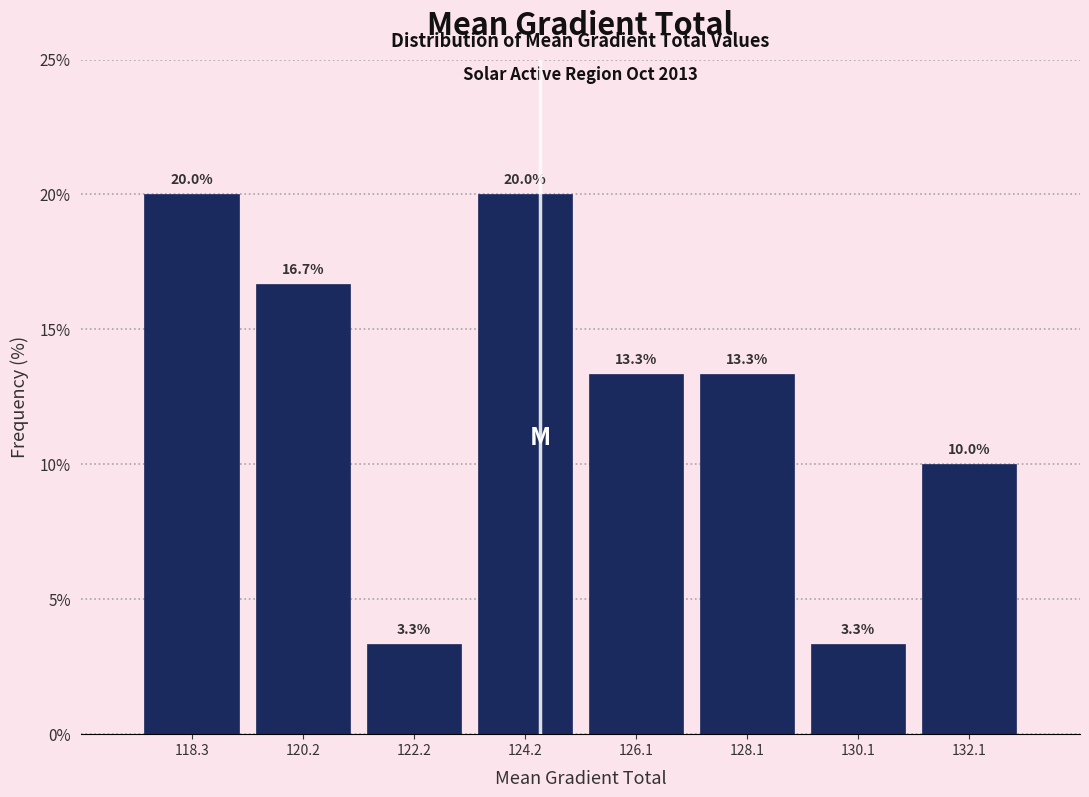

Reading left to right, list every bar in this chart as the range it spans on the x-axis followed by its height. The bar edges are not printed on the chart, so give them approximately, as read against the axis.

117.2 to 119.2: 20.0
119.2 to 121.2: 16.7
121.2 to 123.2: 3.3
123.2 to 125.2: 20.0
125.2 to 127.2: 13.3
127.2 to 129.2: 13.3
129.2 to 131.0: 3.3
131.0 to 133.0: 10.0